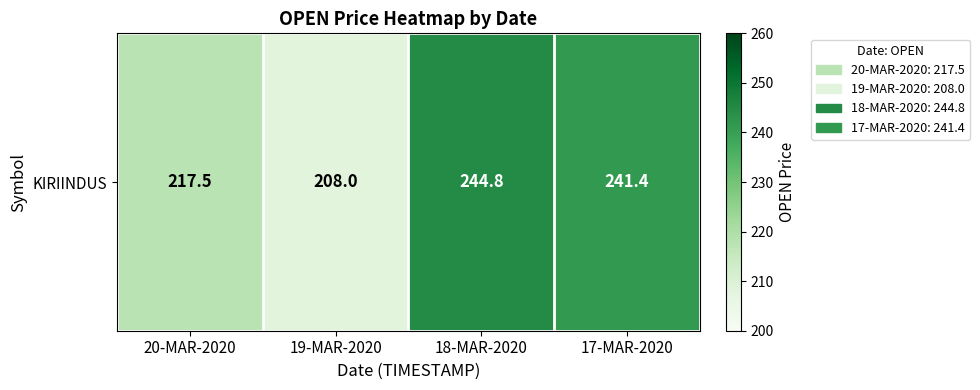

Reading left to right, list all the values displayed in this chart.

20-MAR-2020=217.5	19-MAR-2020=208.0	18-MAR-2020=244.8	17-MAR-2020=241.4